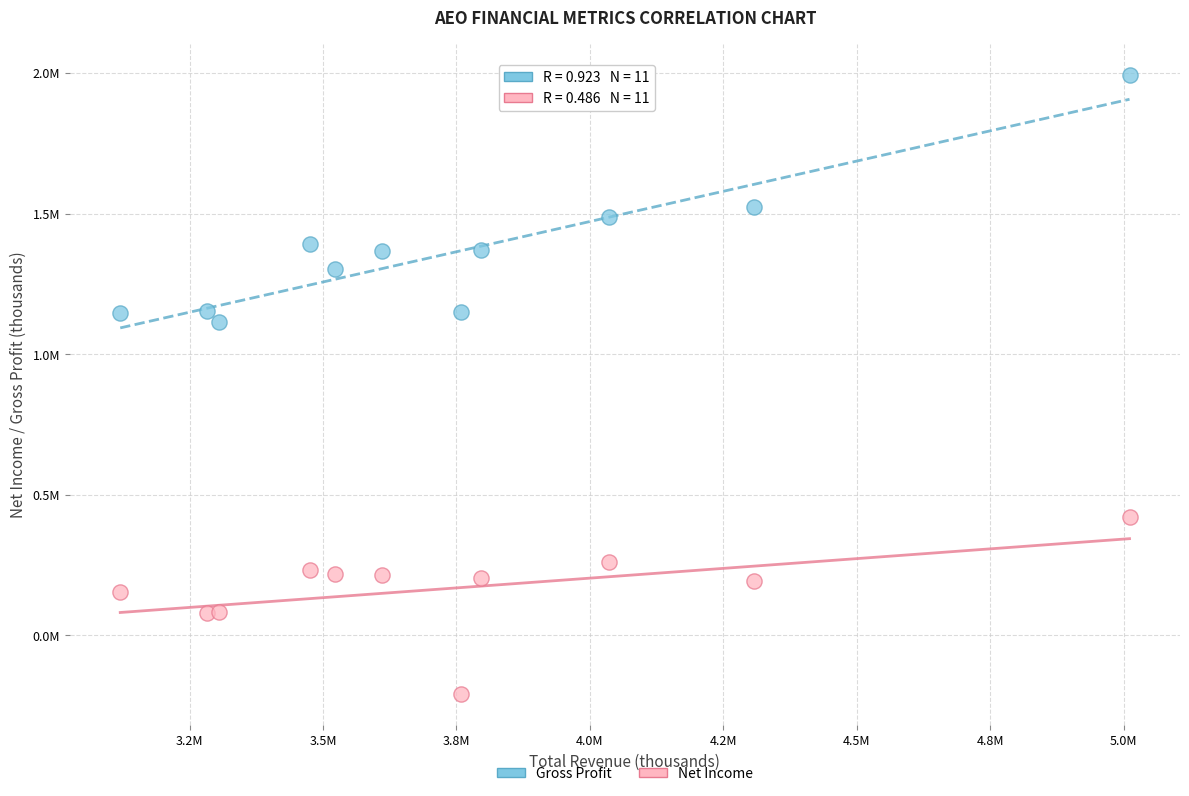

What are all the series names shown in the legend?

Gross Profit, Net Income